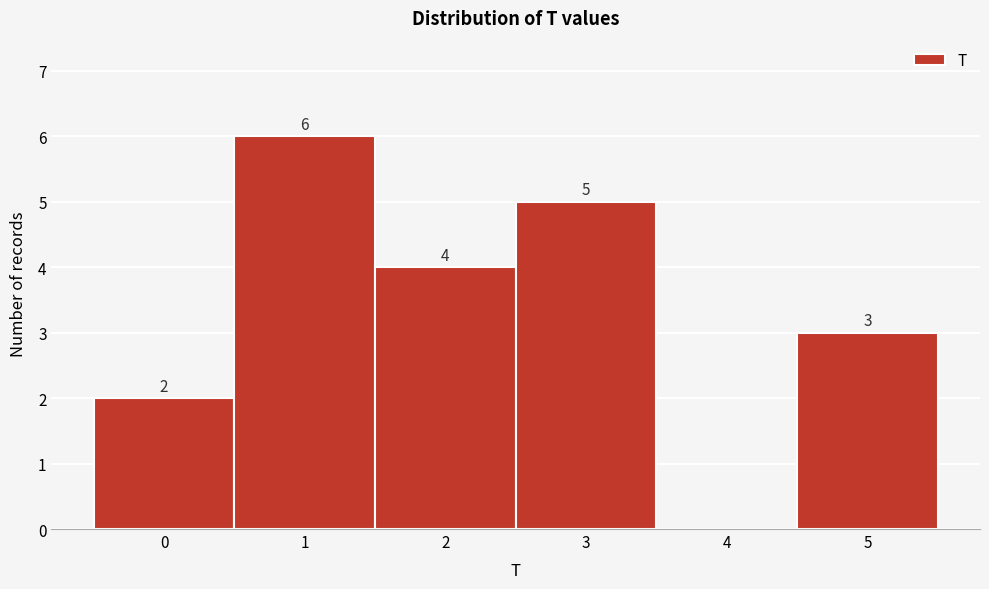

Reading right to left, transcribe all the data shown in this chart.

5=3	4=0	3=5	2=4	1=6	0=2